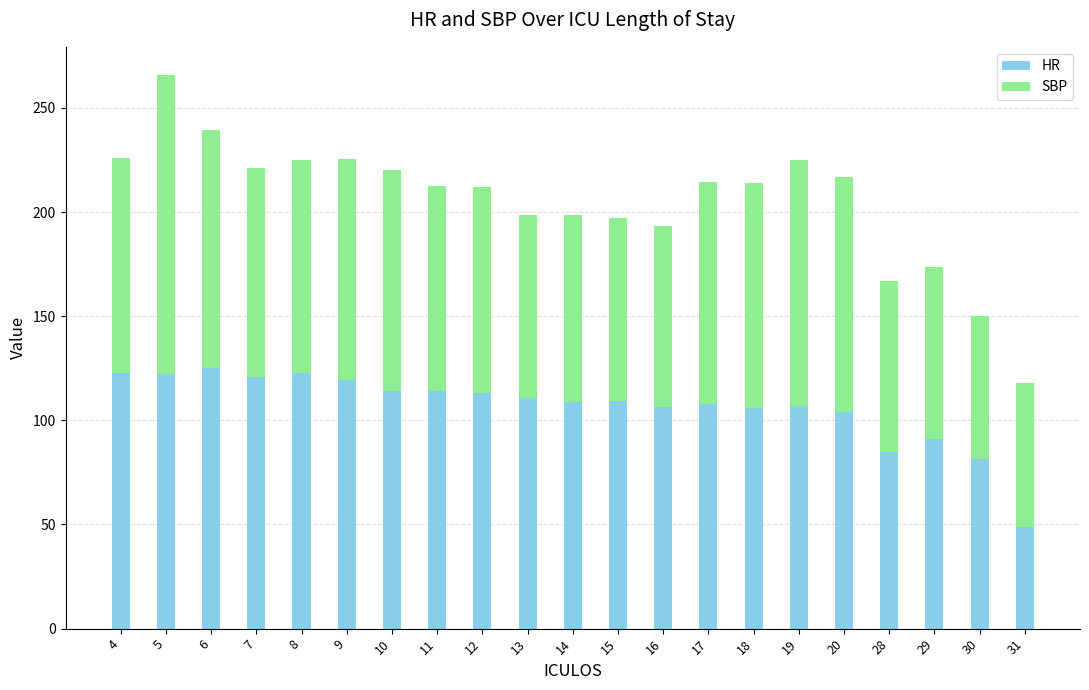

At which category is the sum across all series the highest?

5